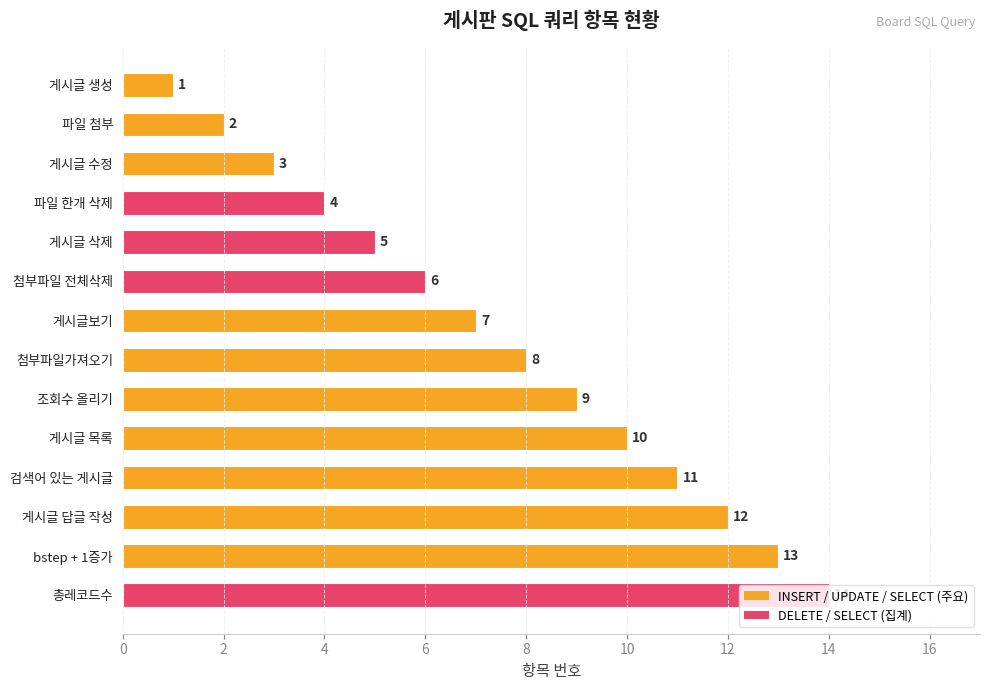

List the labels in order of value, largest first.

총레코드수, bstep + 1증가, 게시글 답글 작성, 검색어 있는 게시글, 게시글 목록, 조회수 올리기, 첨부파일가져오기, 게시글보기, 첨부파일 전체삭제, 게시글 삭제, 파일 한개 삭제, 게시글 수정, 파일 첨부, 게시글 생성